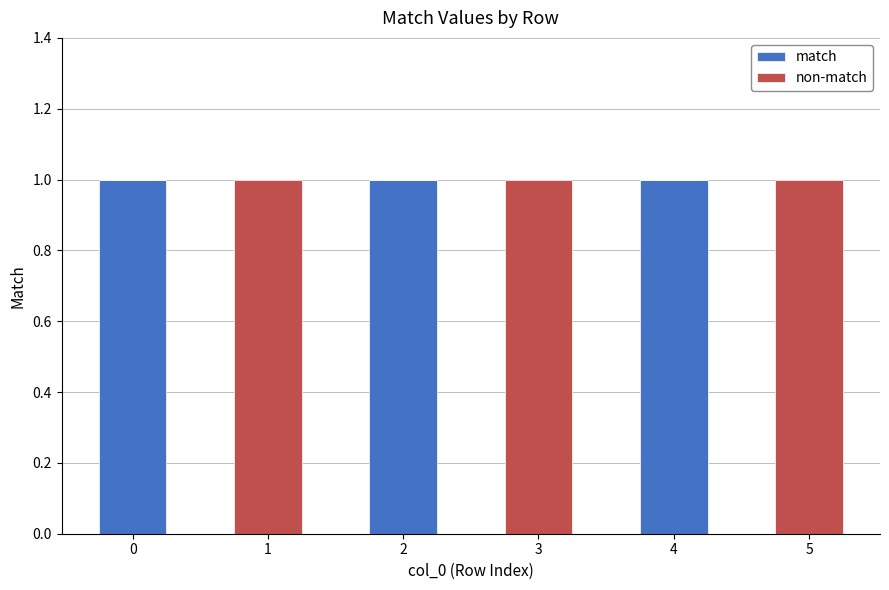

What is the sum of all match values?

3